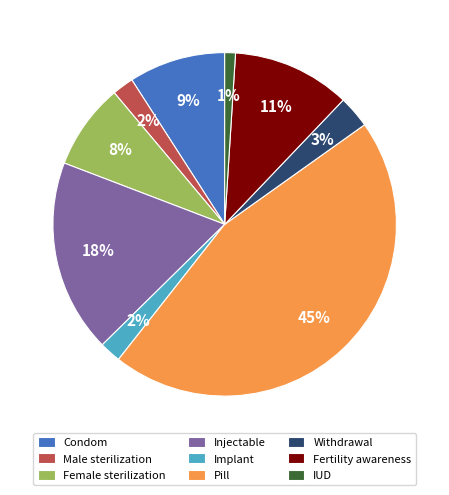

Does Withdrawal represent more than half of the total?

No